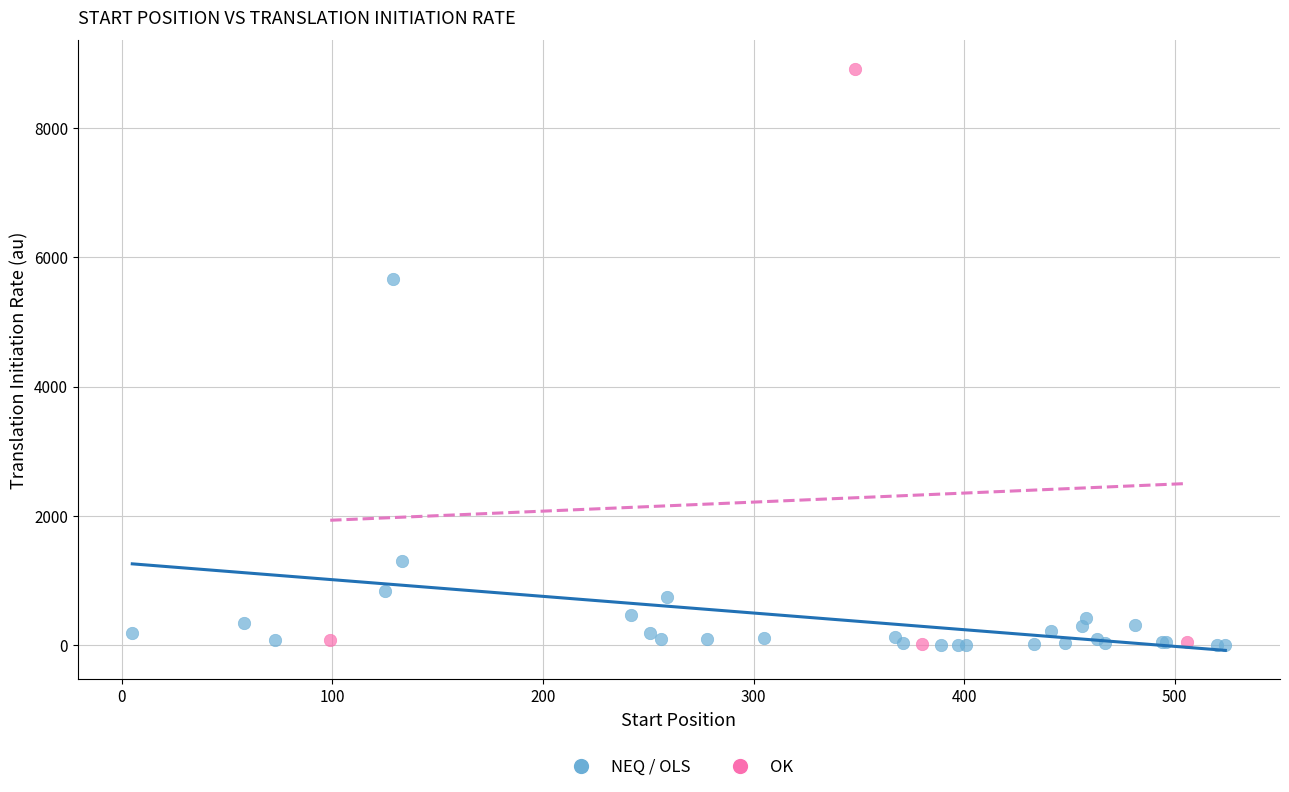

Which series contains the highest Y value?

OK